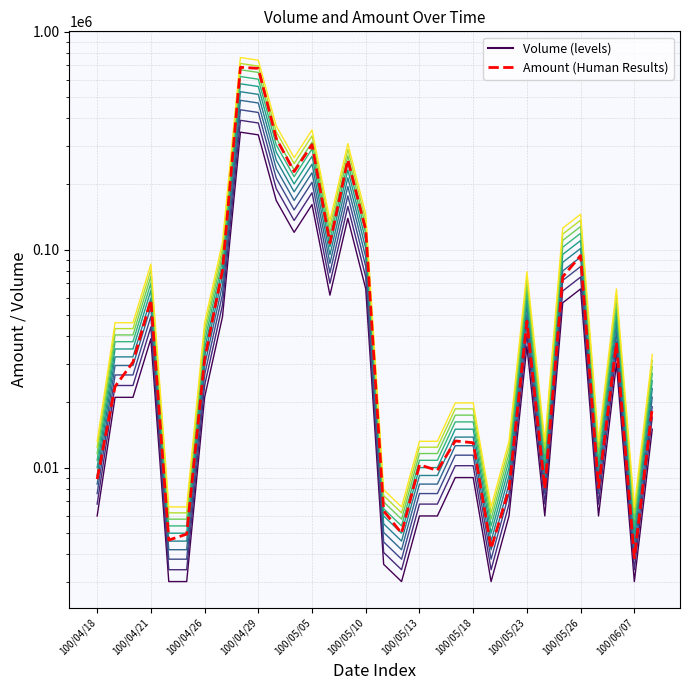

List the series in order of their overall mean, lowest first.

Volume_level_0, Amount (Human Results)